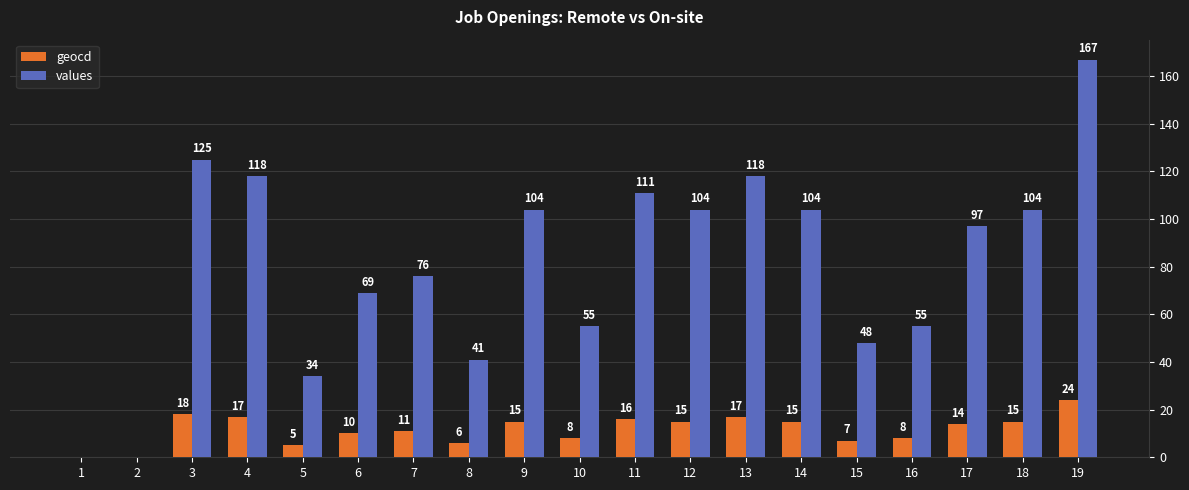

What is the spread (max minus min) of values at 14?

89